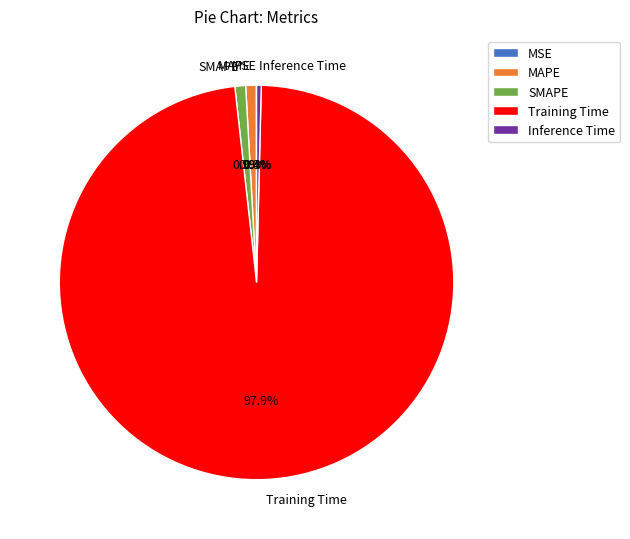

Combined, what portion of the pie is MAPE and Training Time?

98.7%